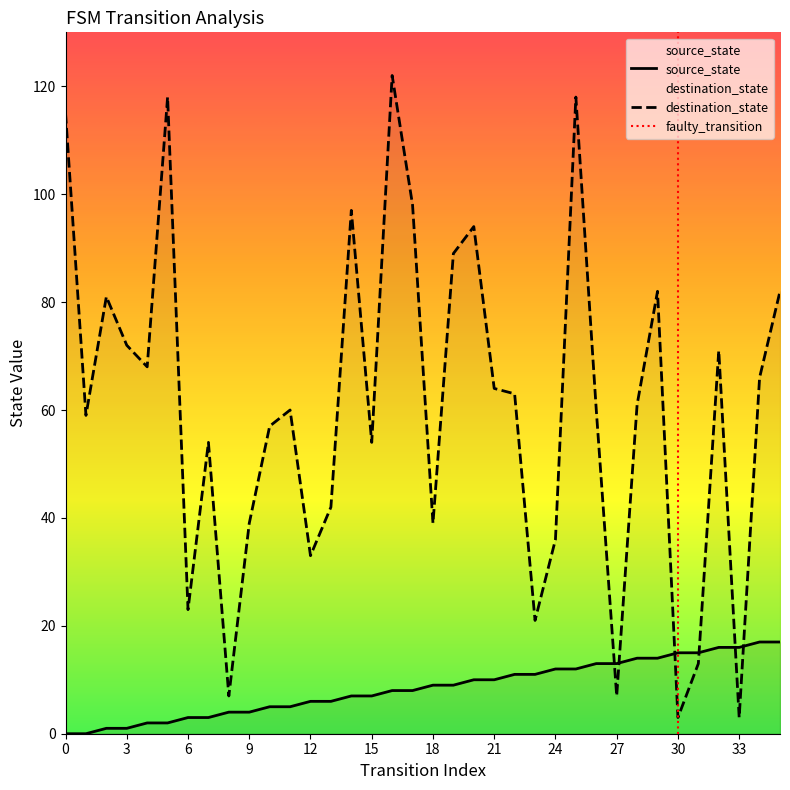

Which category has the highest value across all series?

16